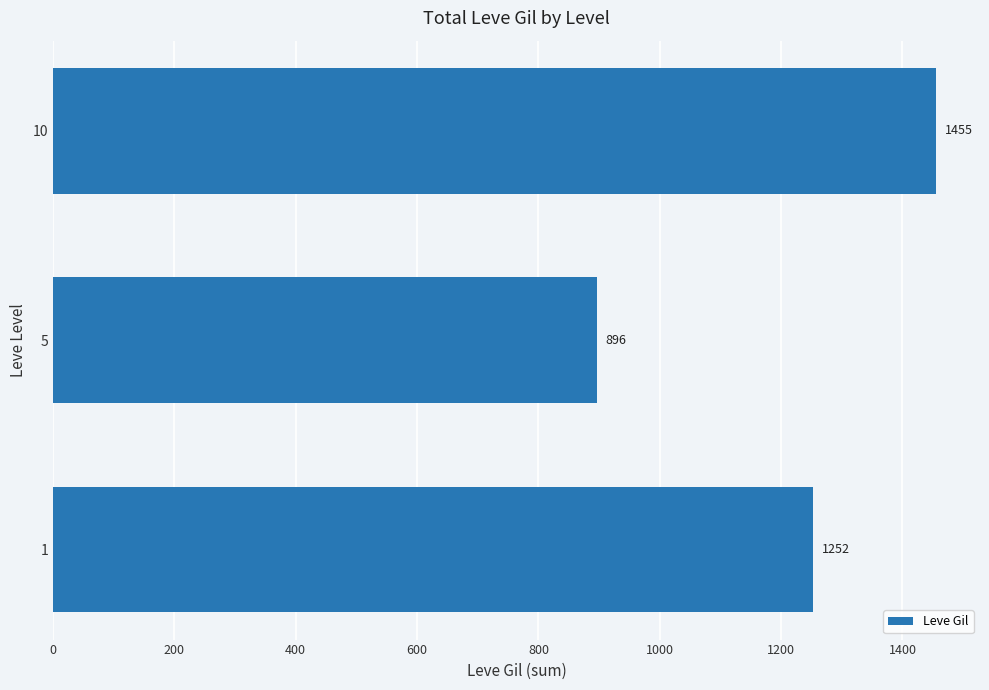

What is the sum of all values?

3603